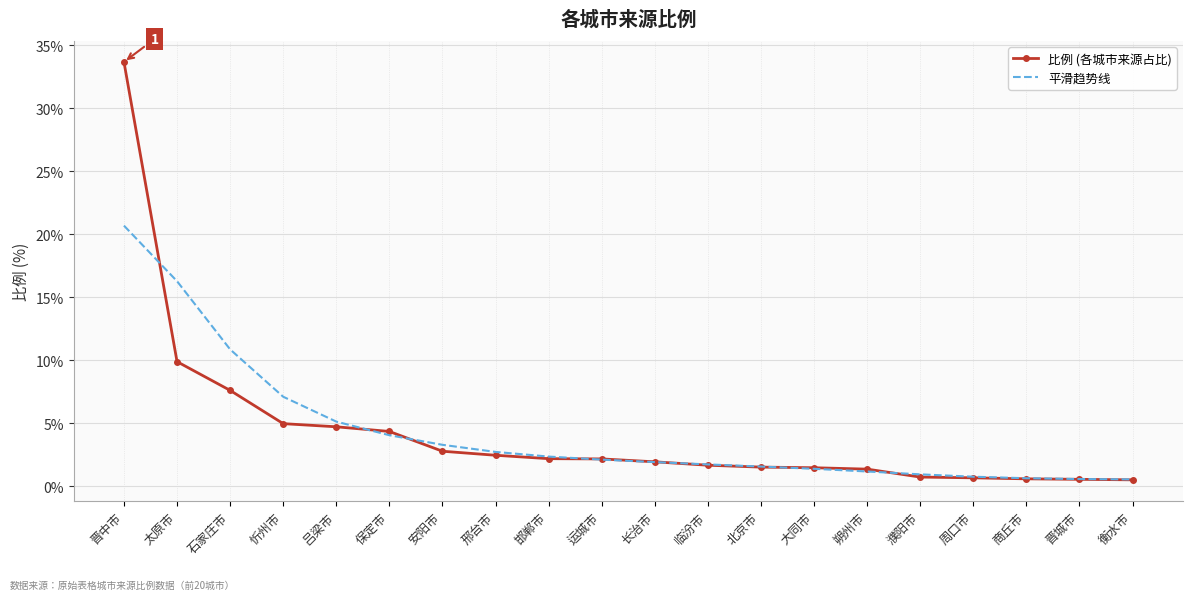

The 平滑趋势线 series shows 20.7 at 晋中市. True or false?

True